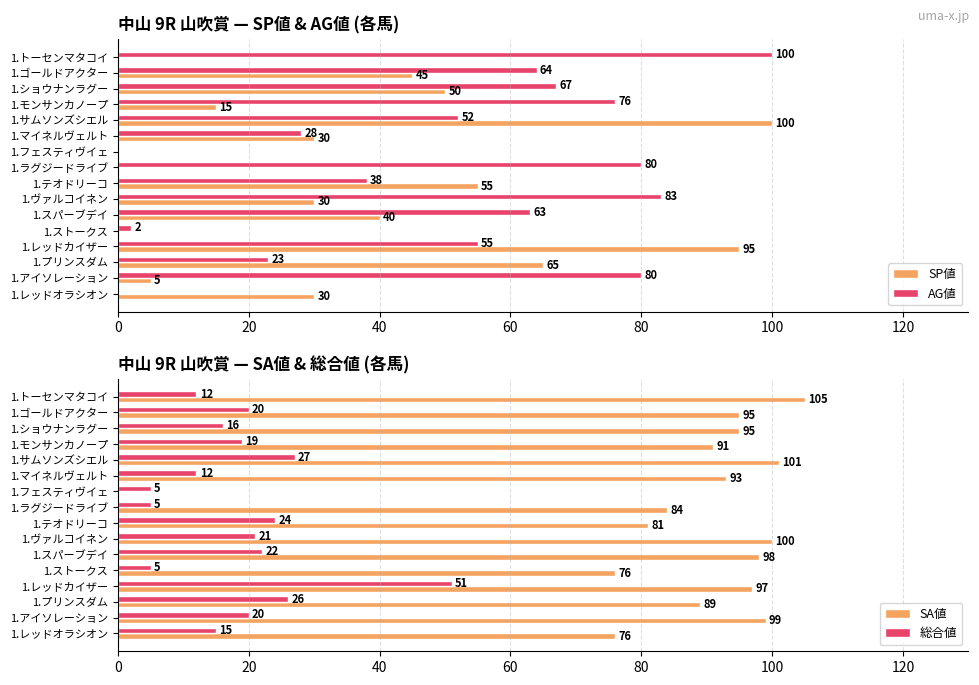

What is the difference between the maximum and minimum values in the SP値 series?

100